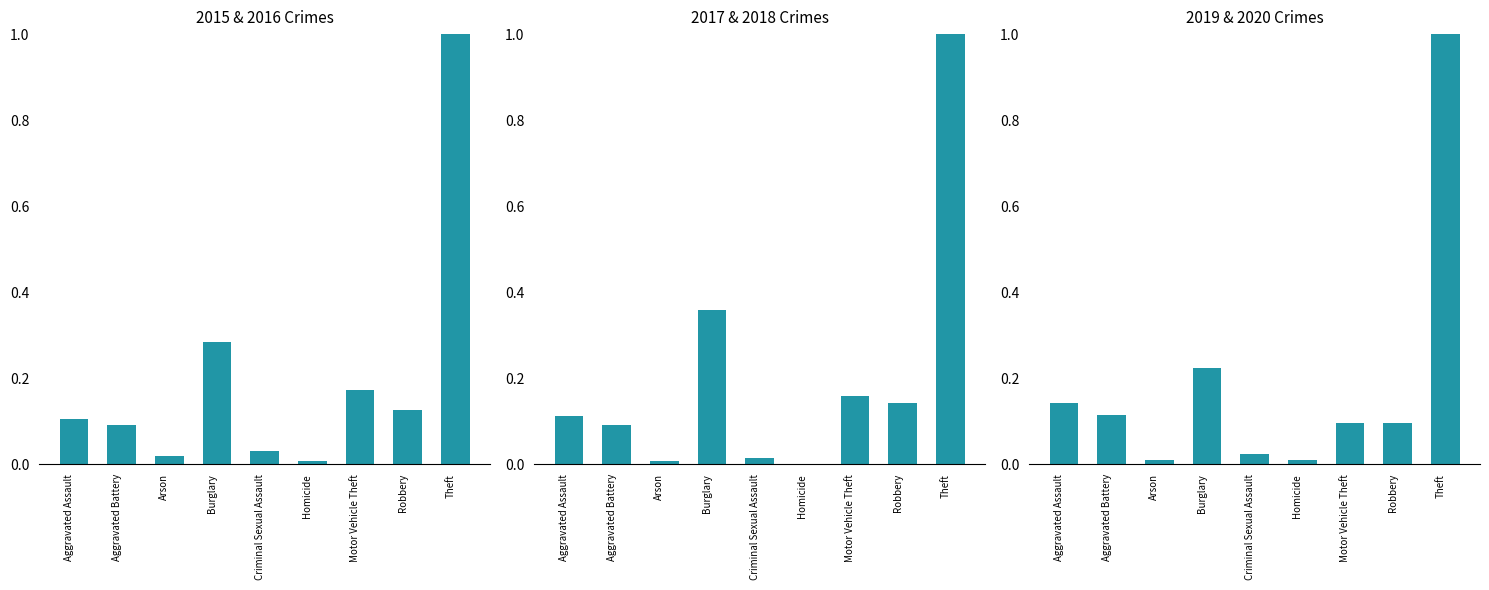

Rank the categories by 2017/2018 value from highest to lowest.

Theft, Burglary, Motor Vehicle Theft, Robbery, Aggravated Assault, Aggravated Battery, Criminal Sexual Assault, Arson, Homicide